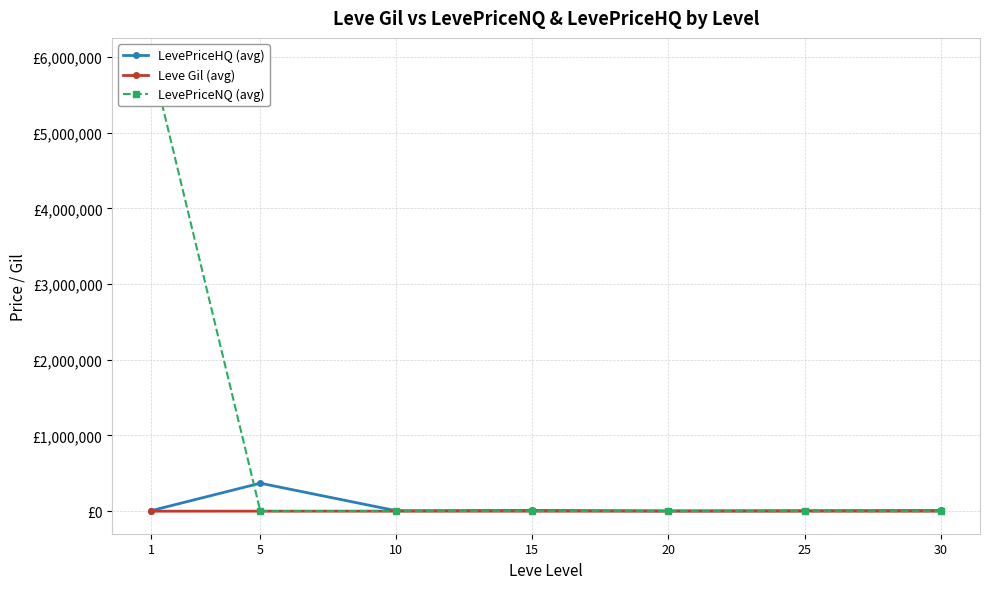

What value does the Leve Gil (avg) series have at 10?

576.7